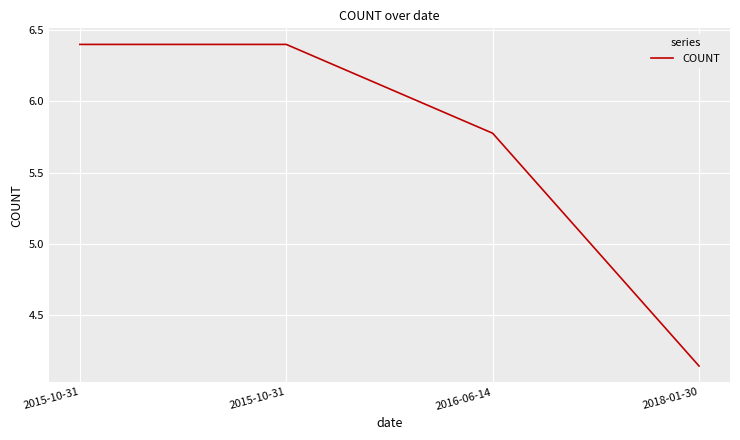

How many lines are shown in the chart?

1